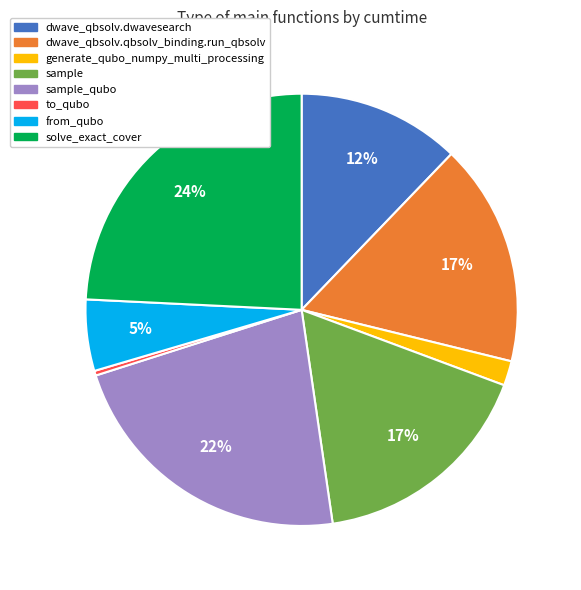

Do generate_qubo_numpy_multi_processing and from_qubo together represent more than half of the pie?

No